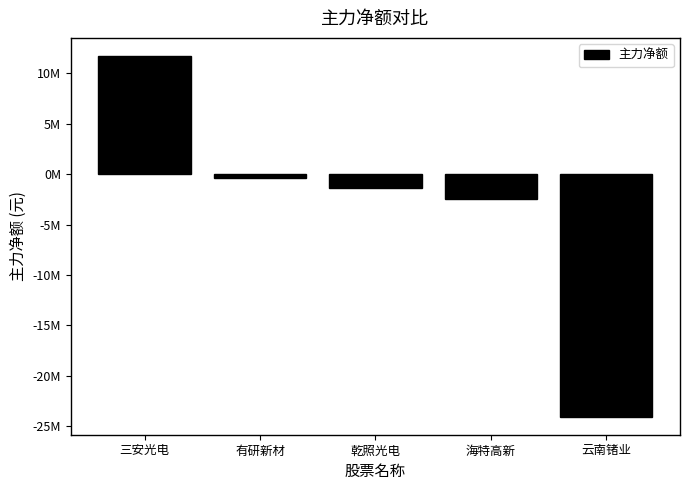

What is the difference between the second highest and minimum values?

23670433